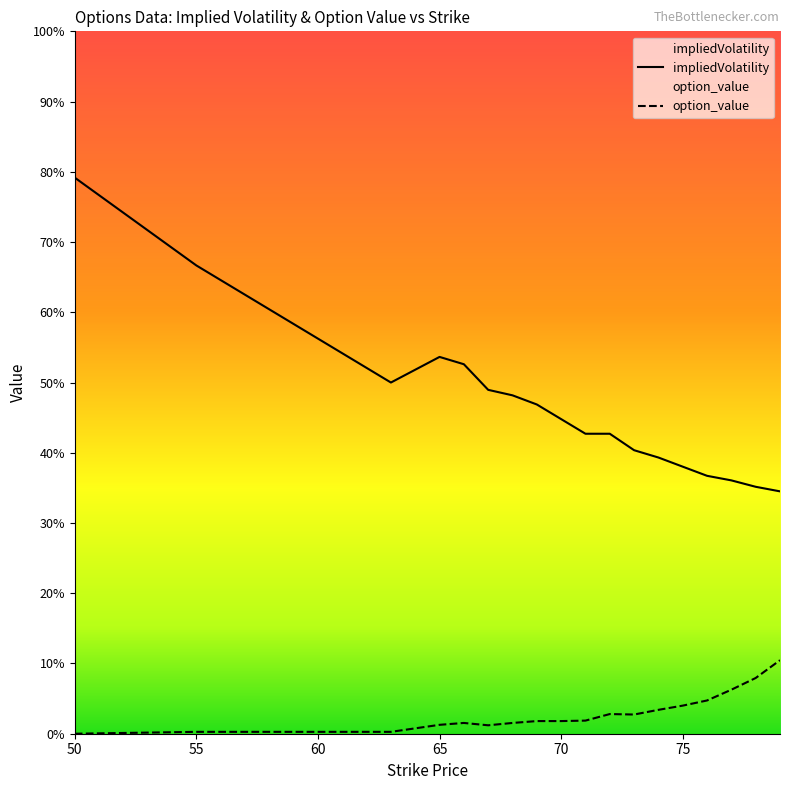

List the series in order of their overall mean, lowest first.

option_value, impliedVolatility